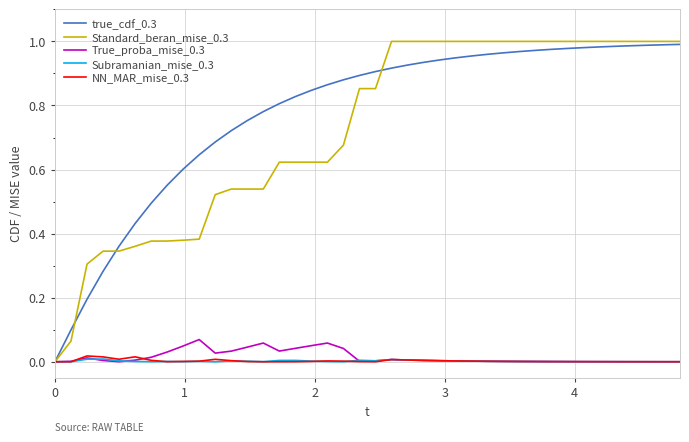

Which series has the largest range (max minus min)?

Standard_beran_mise_0.3